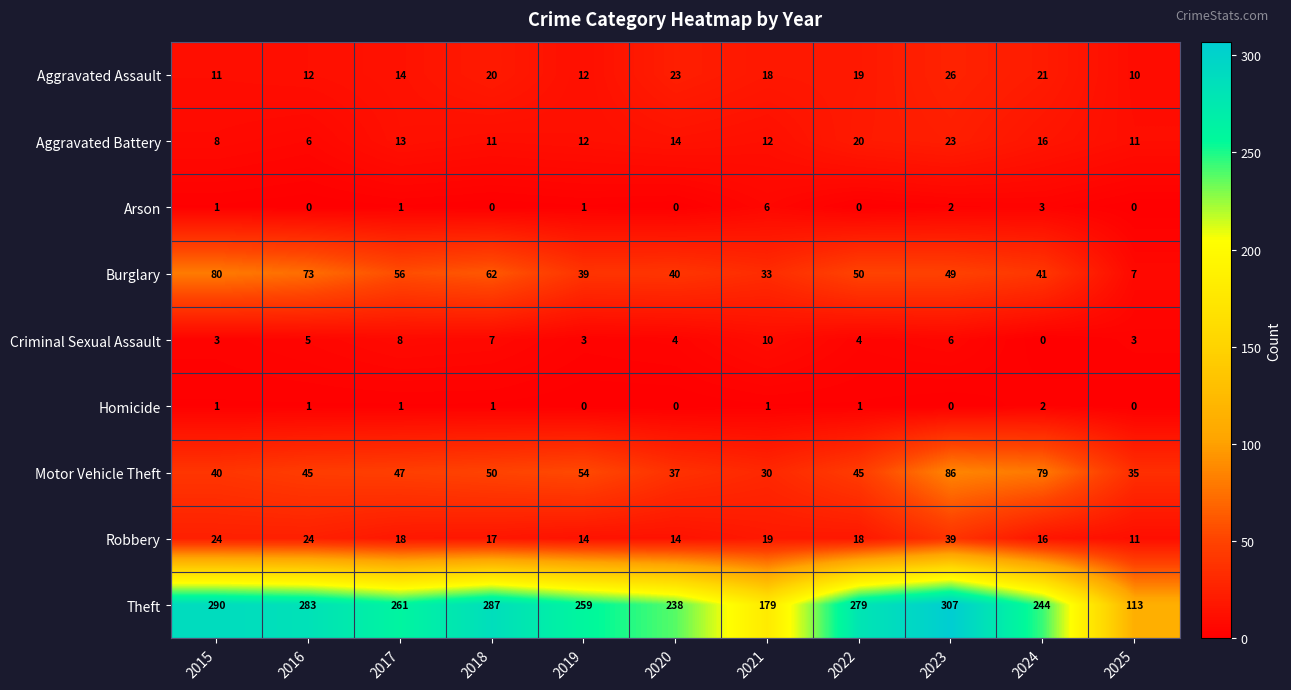

What is the average value of the Aggravated Battery series?

13